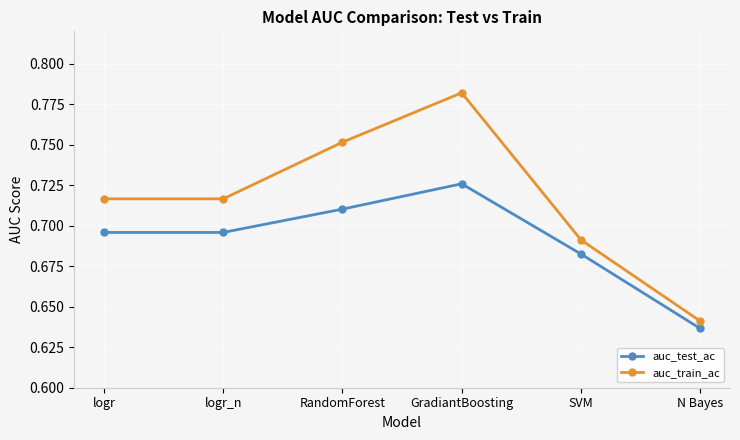

At which category does the chart reach its minimum across all series?

N Bayes